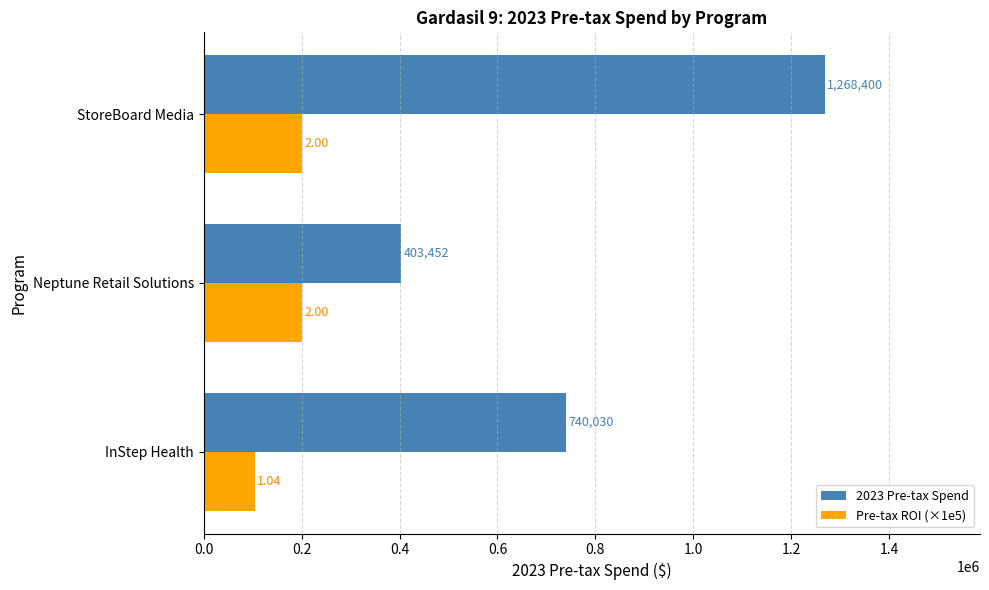

How many data points in 2023 Pre-tax Spend are less than 740030?

1